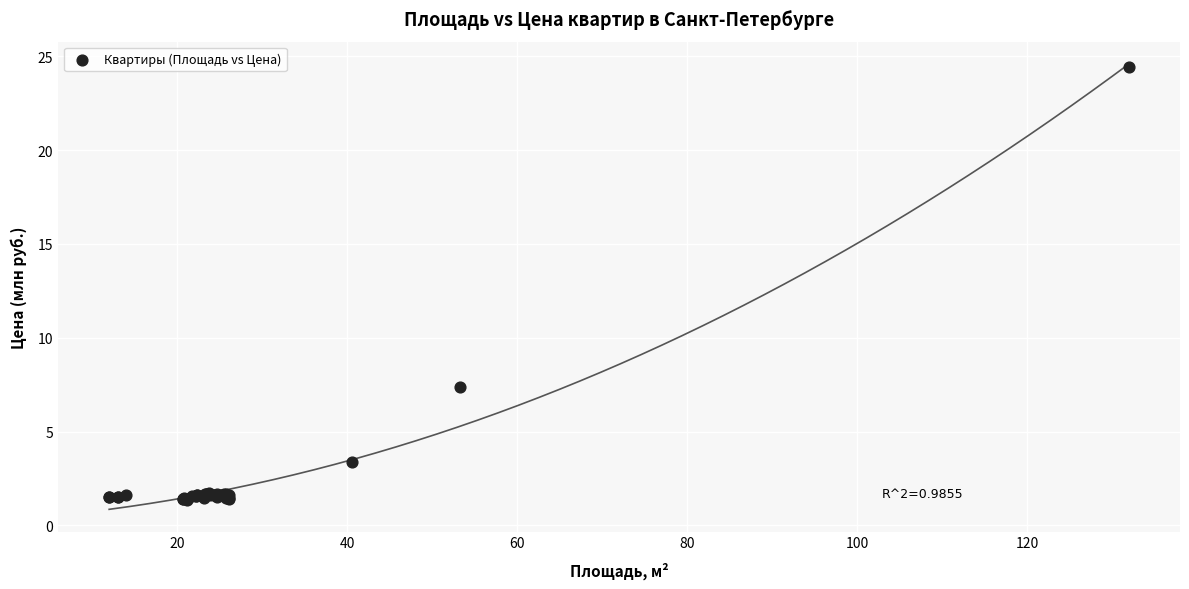

What Y value in the scatter plot is closest to 12?

7.4